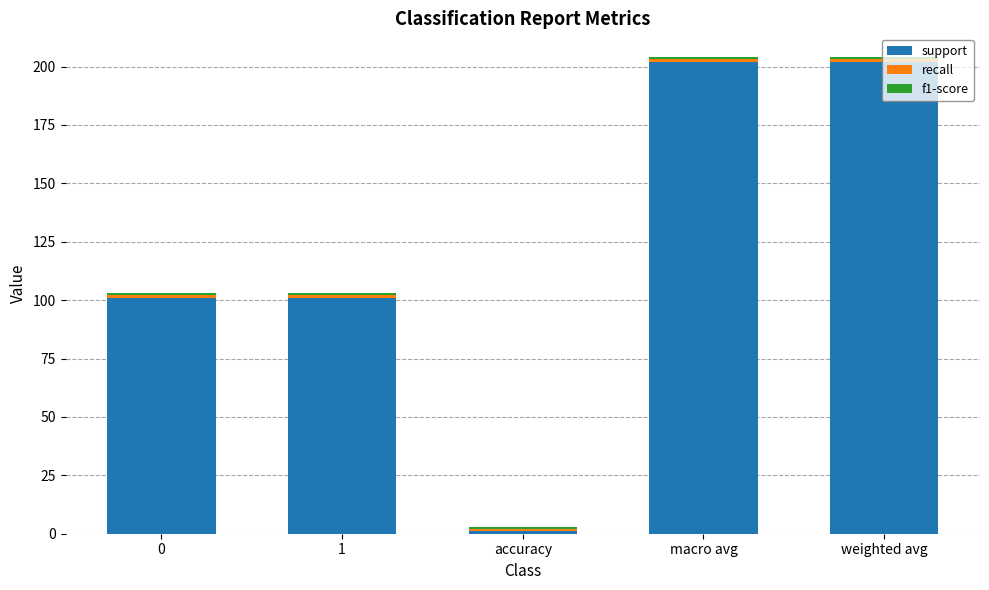

Is it true that support equals 202 at weighted avg?

True